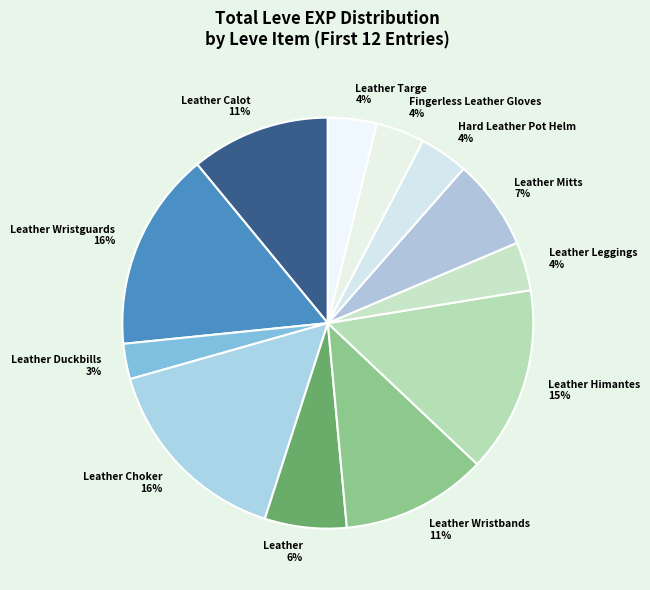

Is the sum of Leather Calot 11% and Leather Choker 16% greater than half?

No